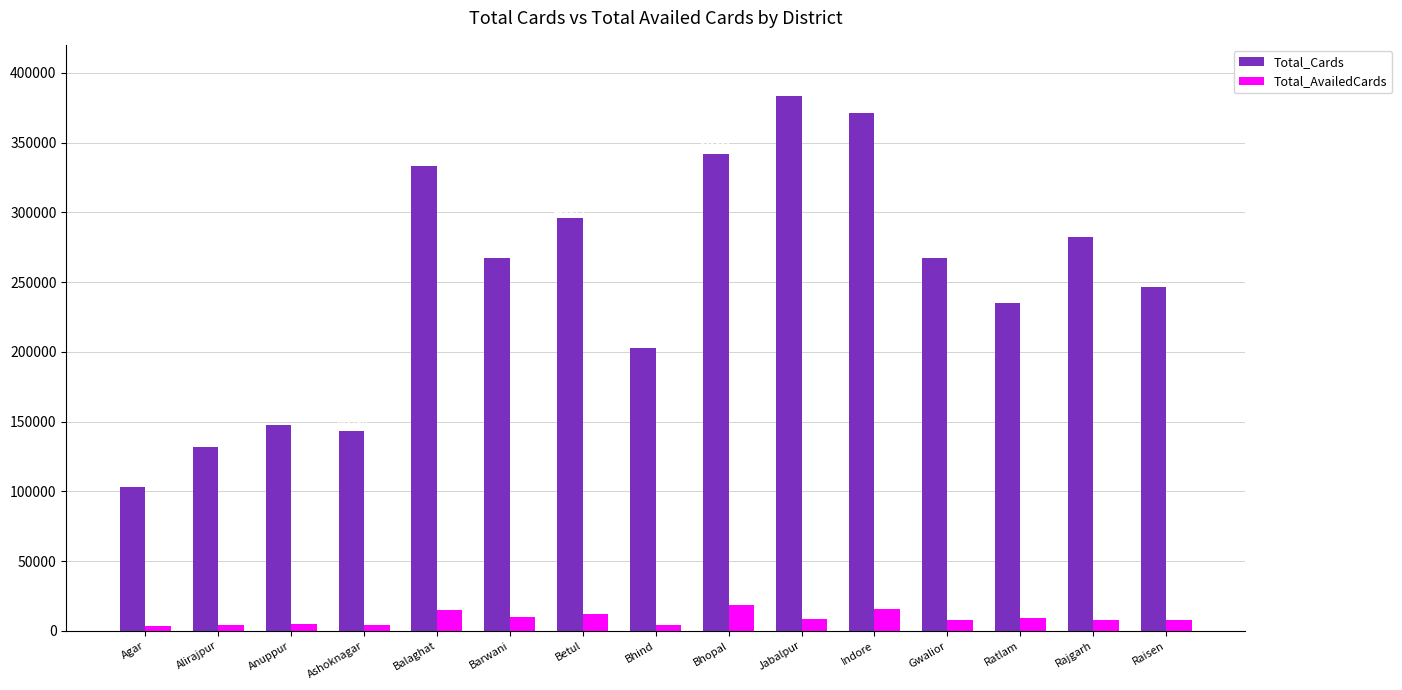

True or false: Total_Cards has a value of 295974 at Betul.

True